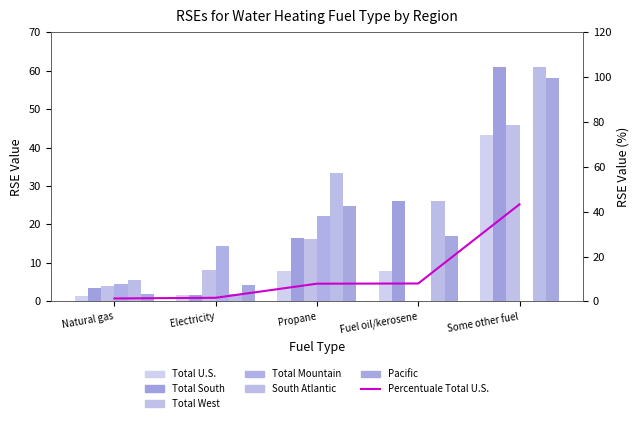

List the series in order of their peak value, lowest first.

Total Mountain, Total U.S., Total West, Pacific, Total South, South Atlantic